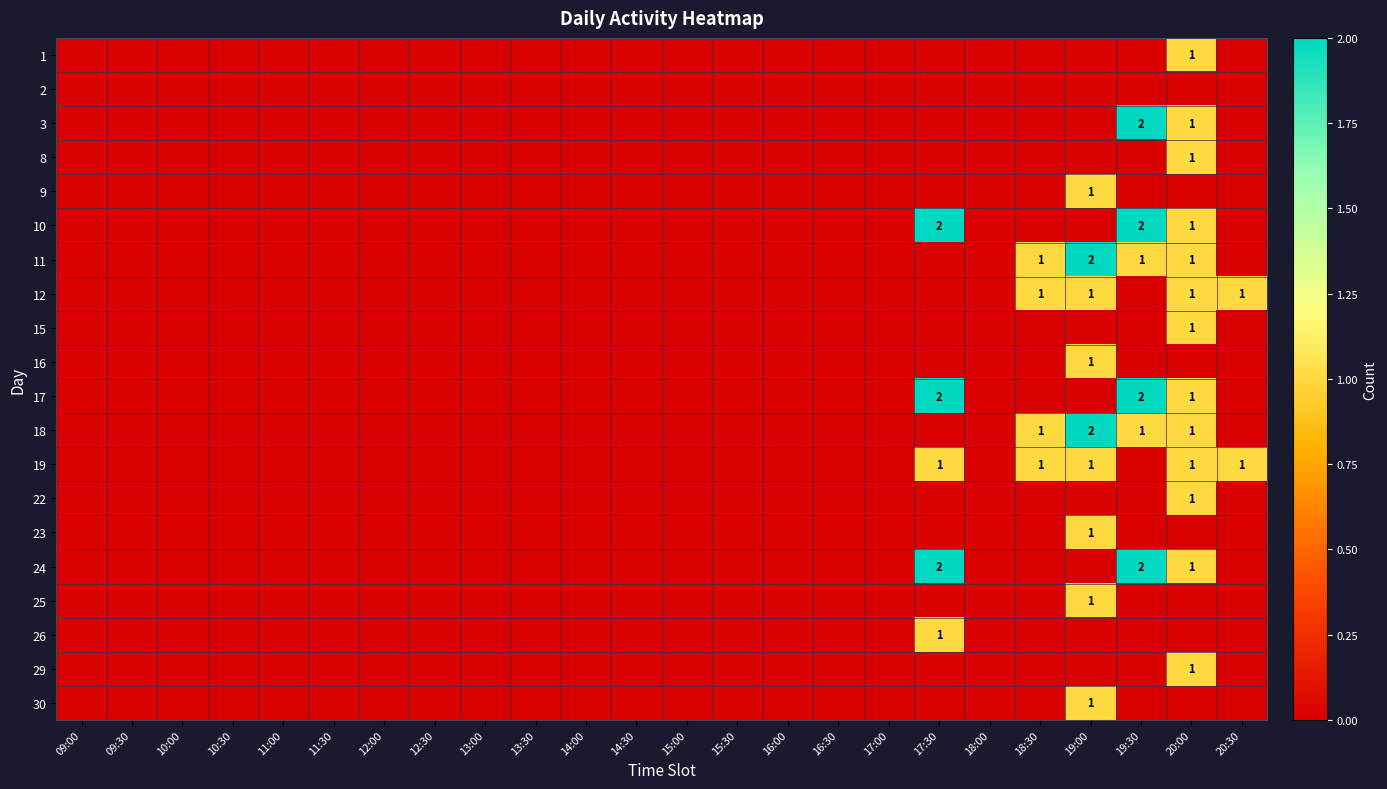

At which category is the sum across all series the highest?

20:00